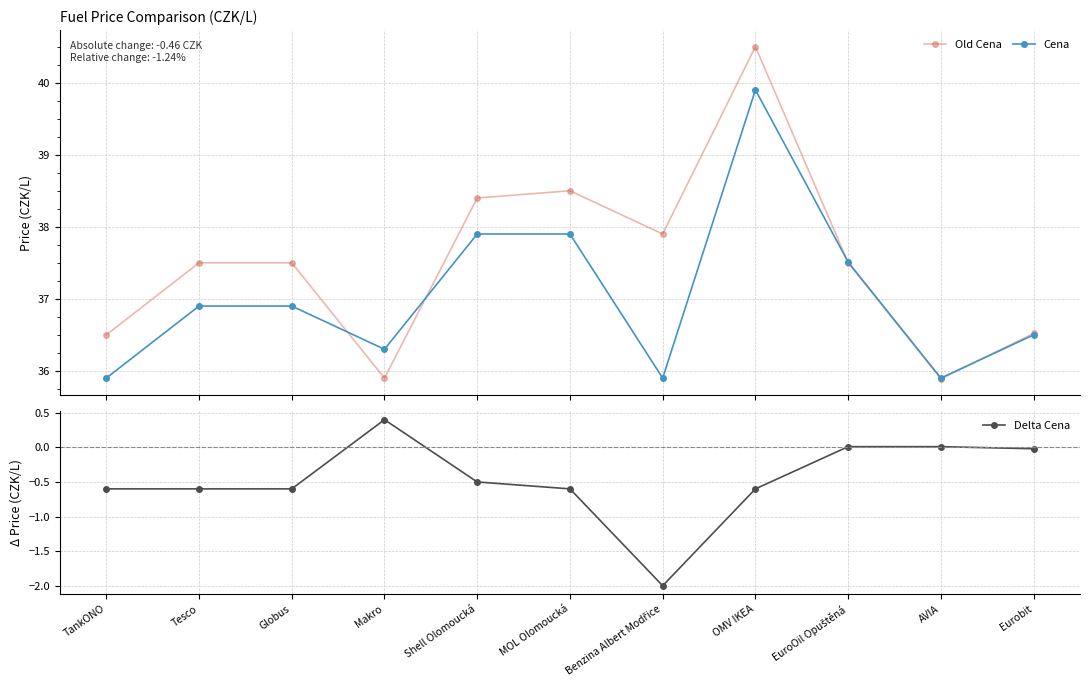

Where do Cena and Old Cena first cross each other?

Globus and Makro